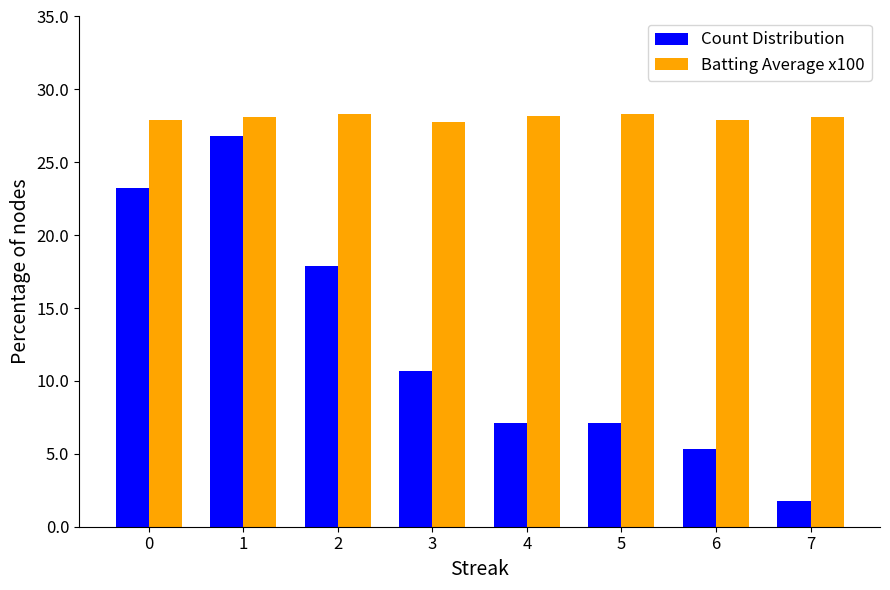

How many categories are shown in the chart?

8